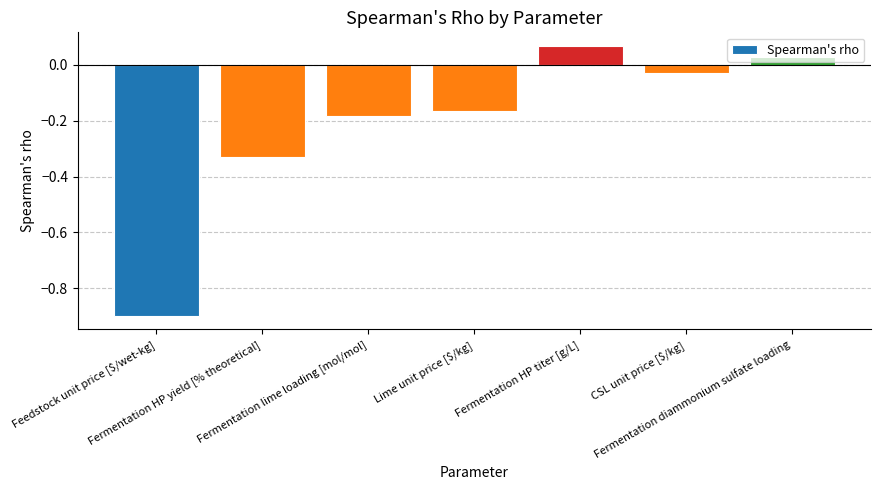

Are the bars horizontal?

No